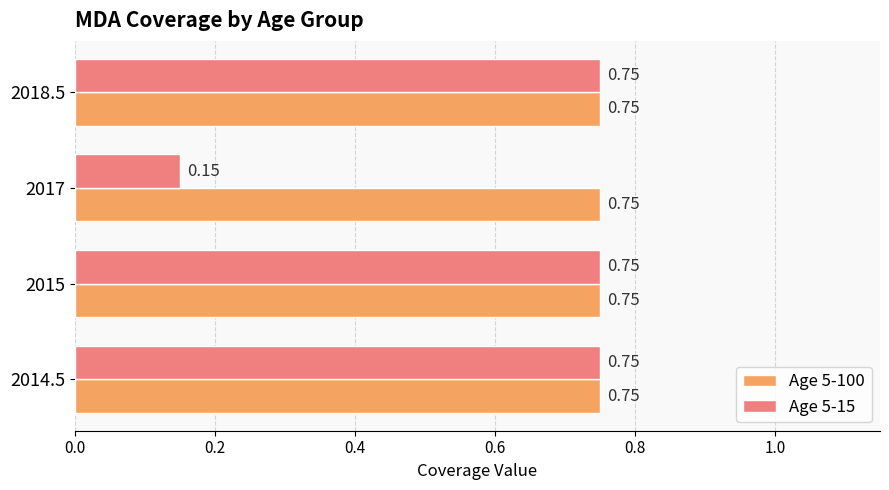

How many categories are shown in the chart?

4